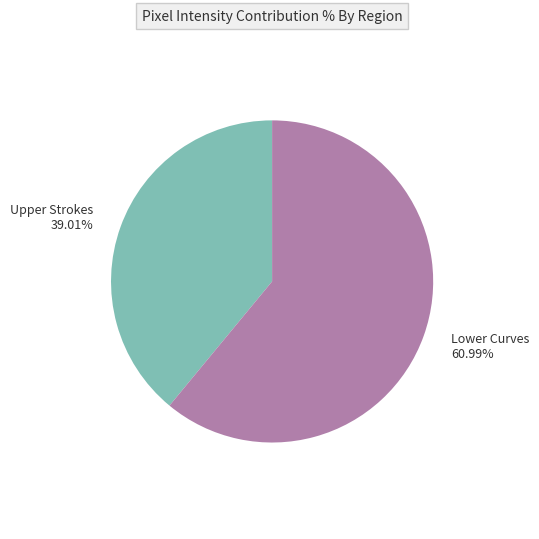

Which slice represents more than half of the pie?

Lower Curves